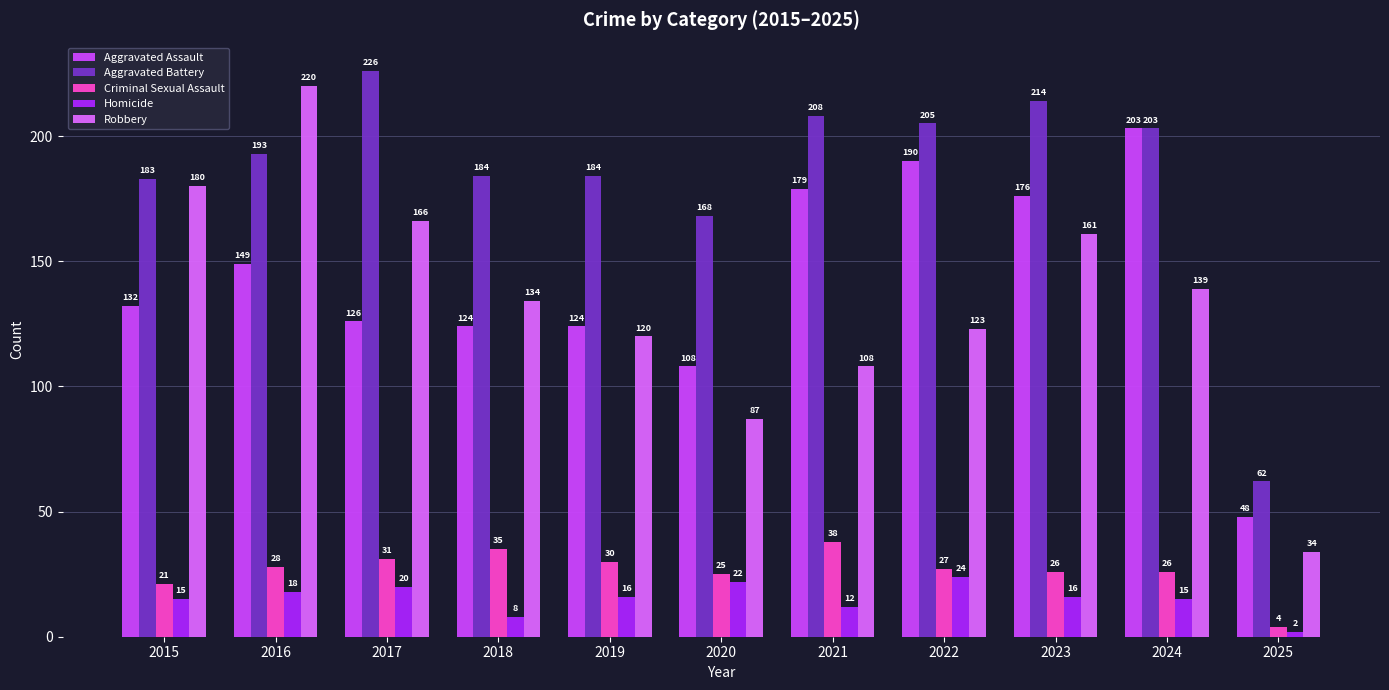

What is the value of the Aggravated Assault bar at the 10th from the left?

203